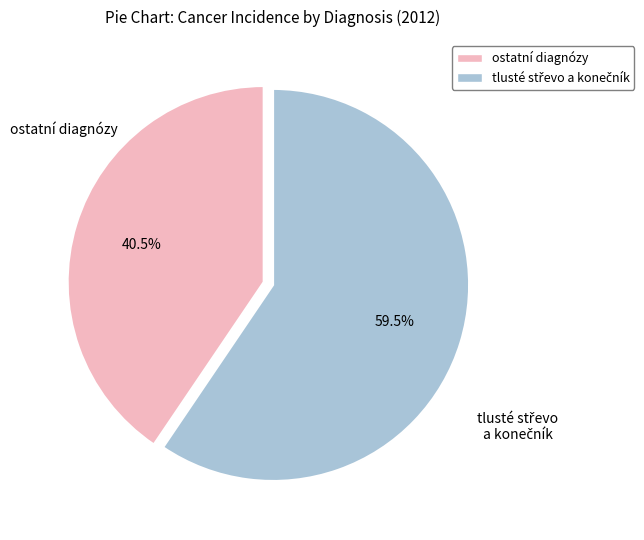

How many slices are in this pie chart?

2